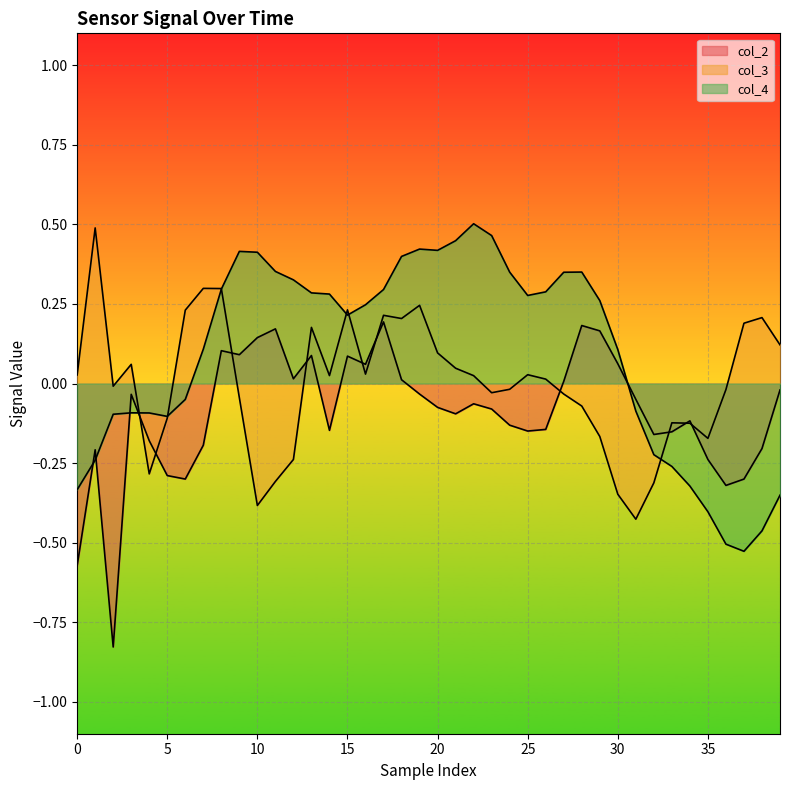

What is the maximum value shown in the chart?

0.5